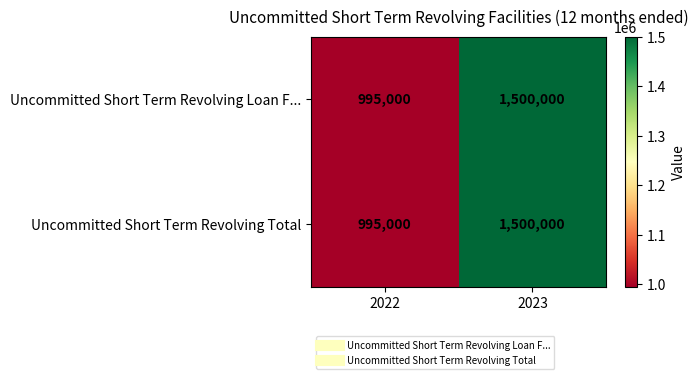

Reading left to right, transcribe all the data shown in this chart.

Uncommitted Short Term Revolving Loan F...: 995000	1500000
Uncommitted Short Term Revolving Total: 995000	1500000